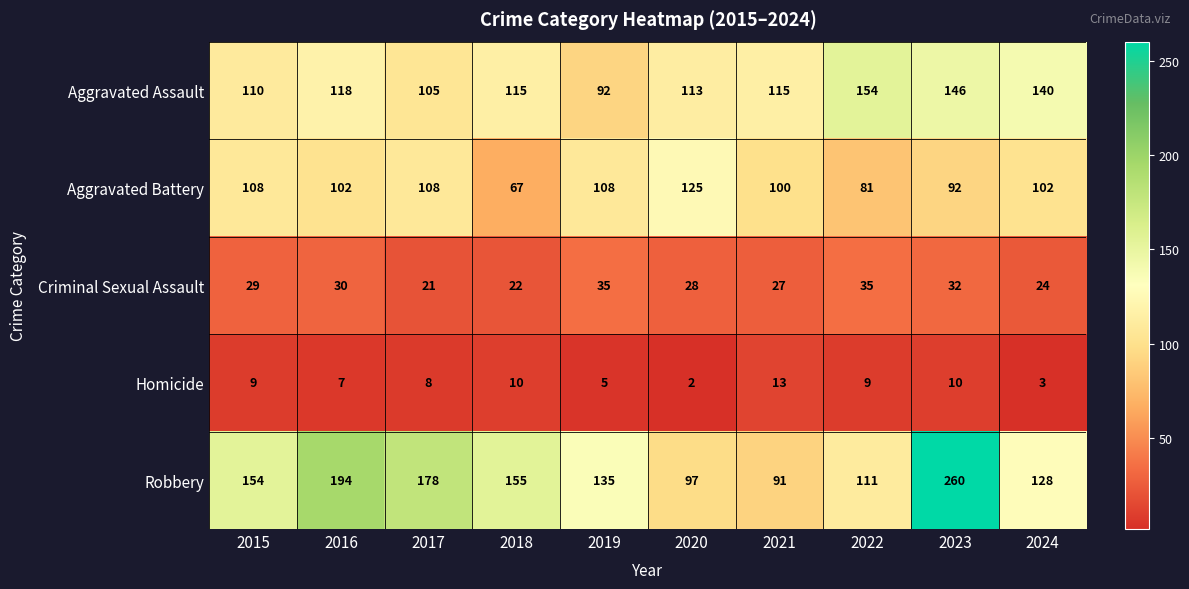

How many values in the Aggravated Assault series are below 115?

4